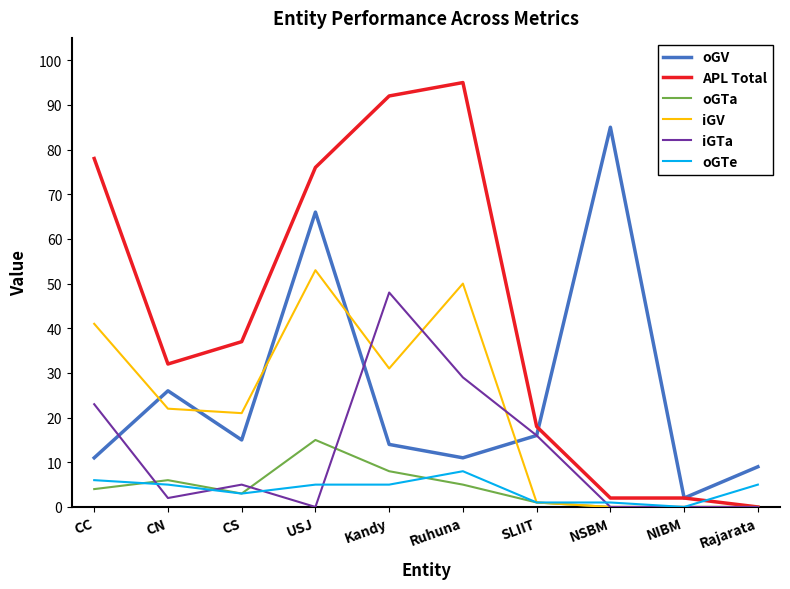

What is the highest value of the oGV series?

85